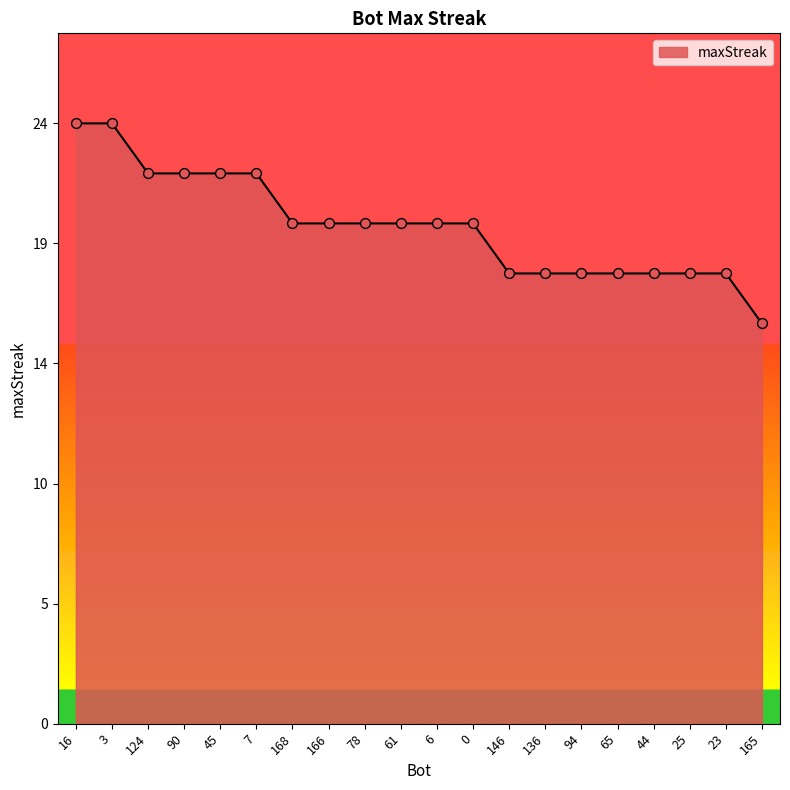

Is this an area chart (filled region under the line)?

Yes